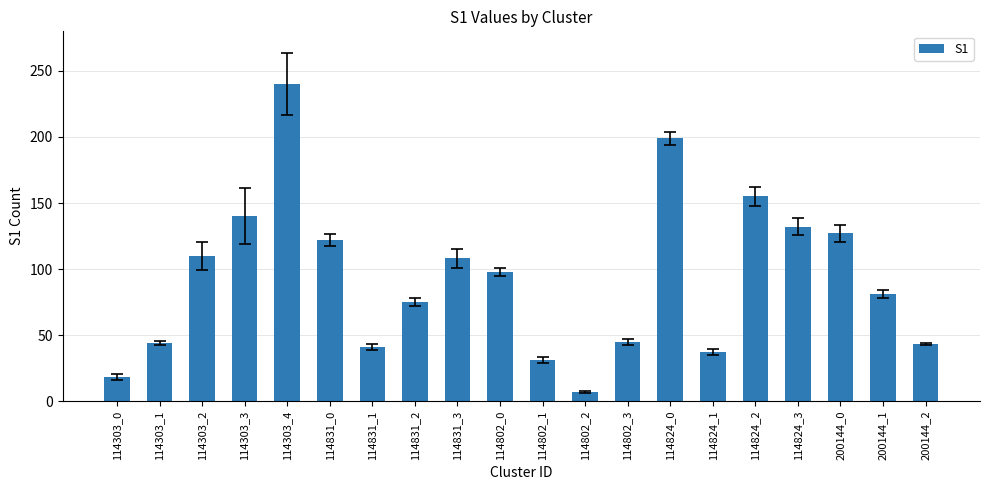

What is the approximate value at 114303_3?

140